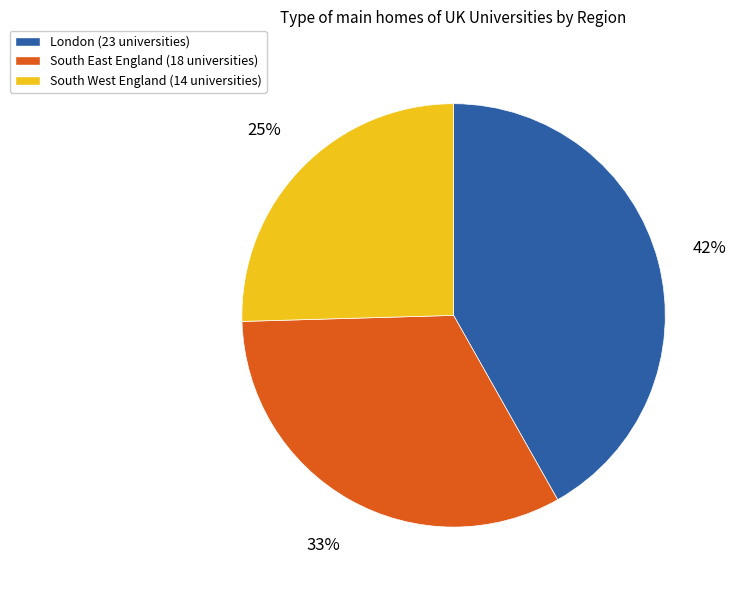

Is there a majority slice in this chart?

No